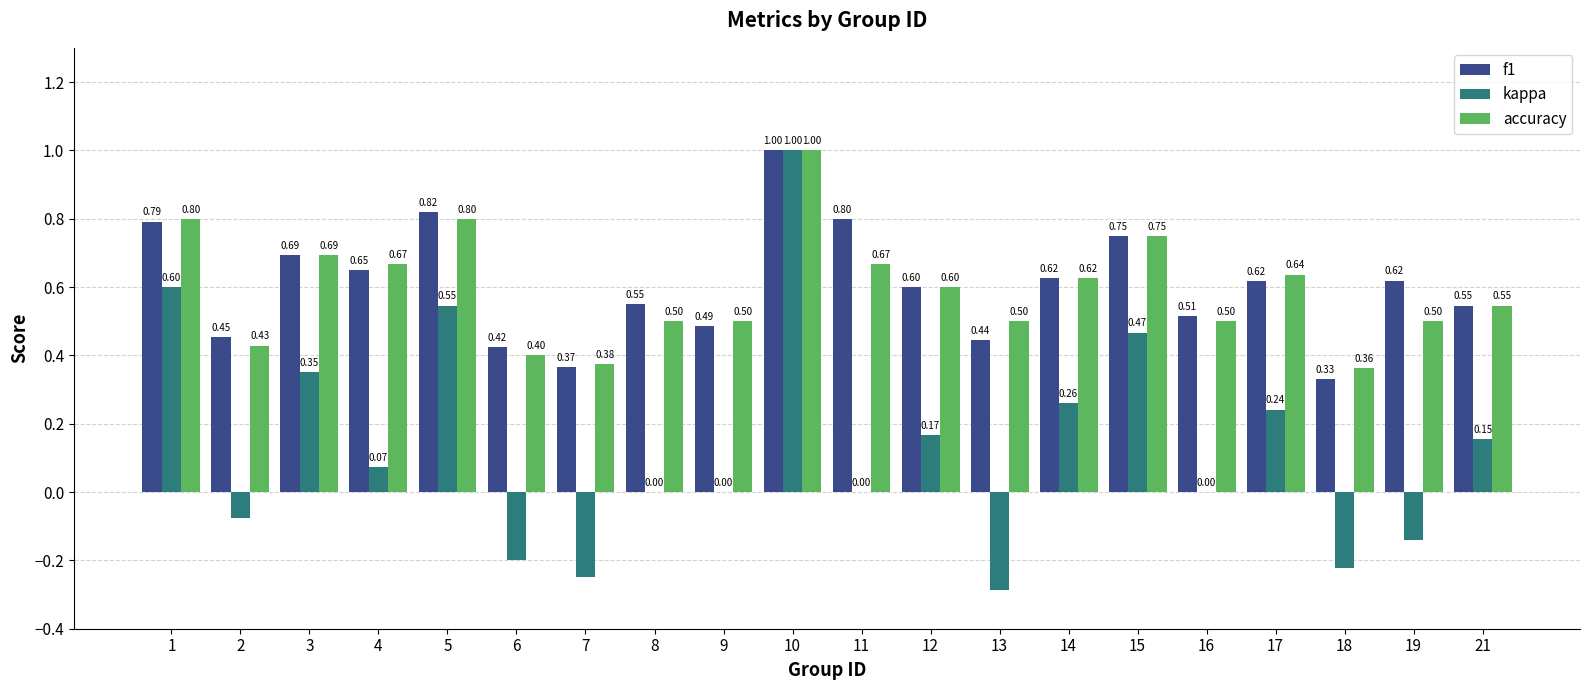

What is the sum of all f1 values?

12.1